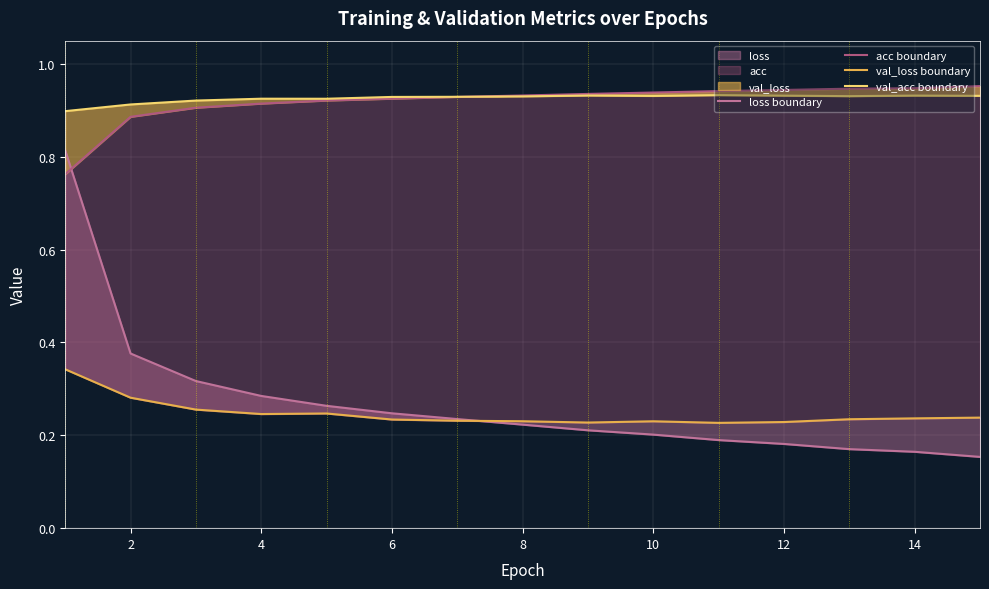

What is the minimum value for val_acc boundary?

0.9